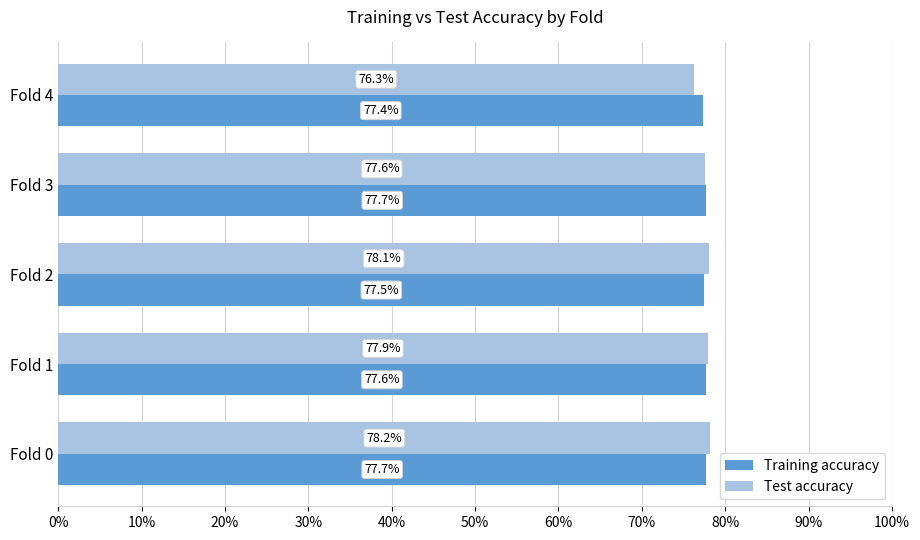

What are all the series names shown in the legend?

Training accuracy, Test accuracy